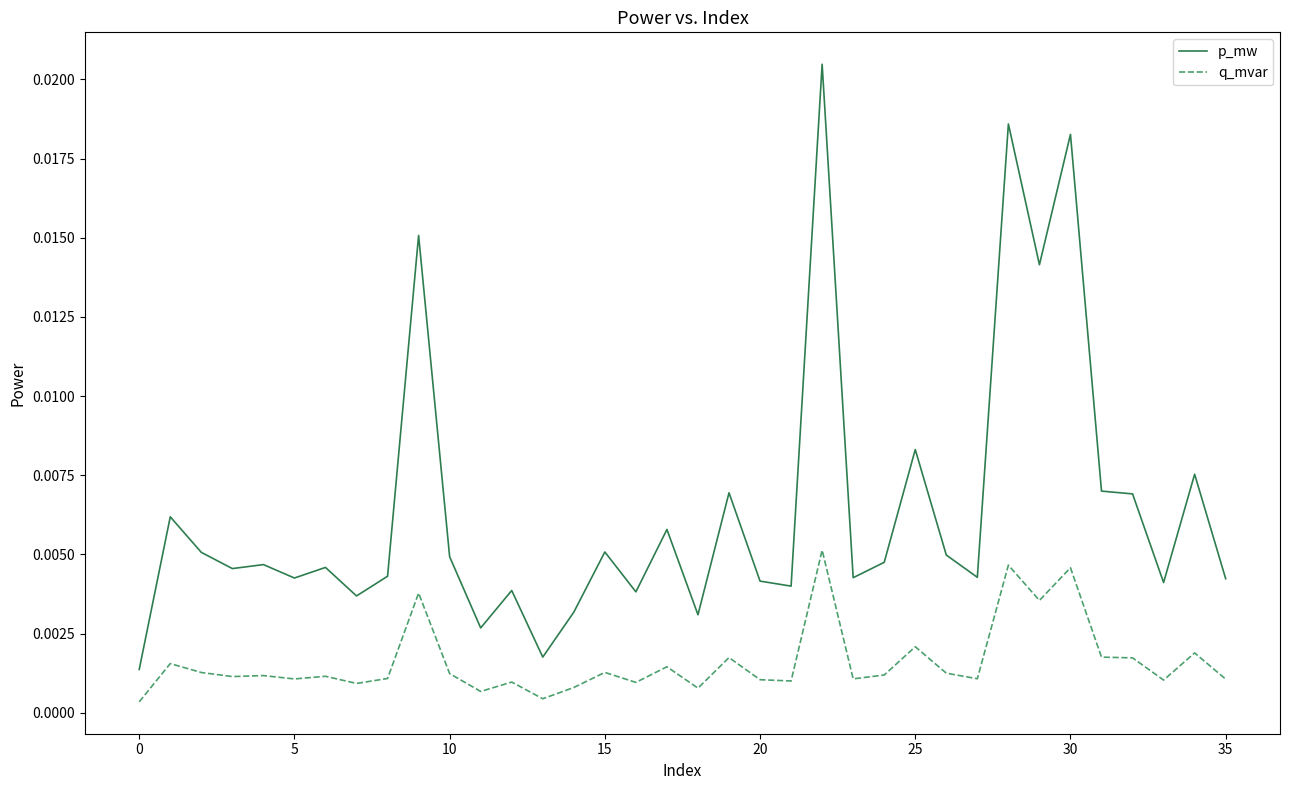

List the series in order of their peak value, highest first.

p_mw, q_mvar